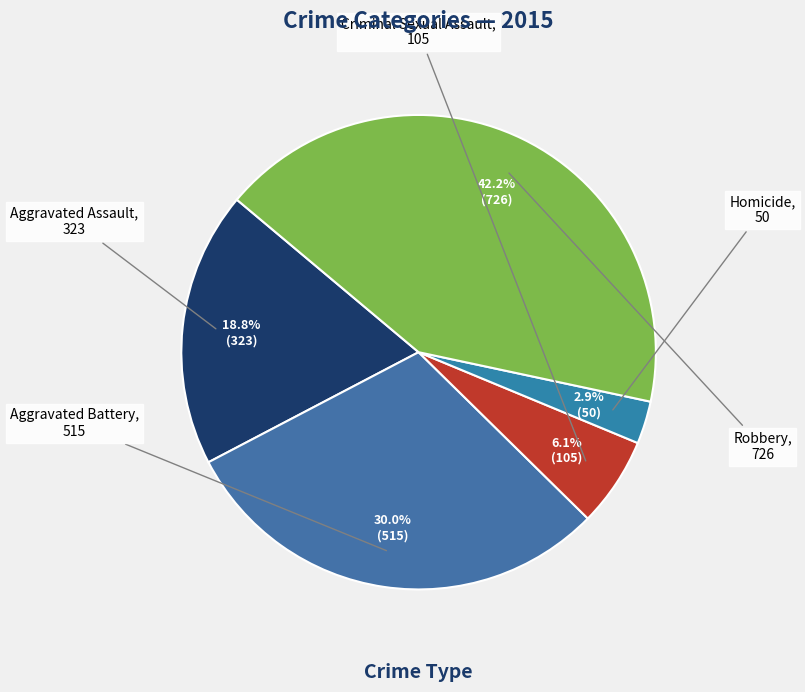

Is there any slice that represents more than half of the pie?

No